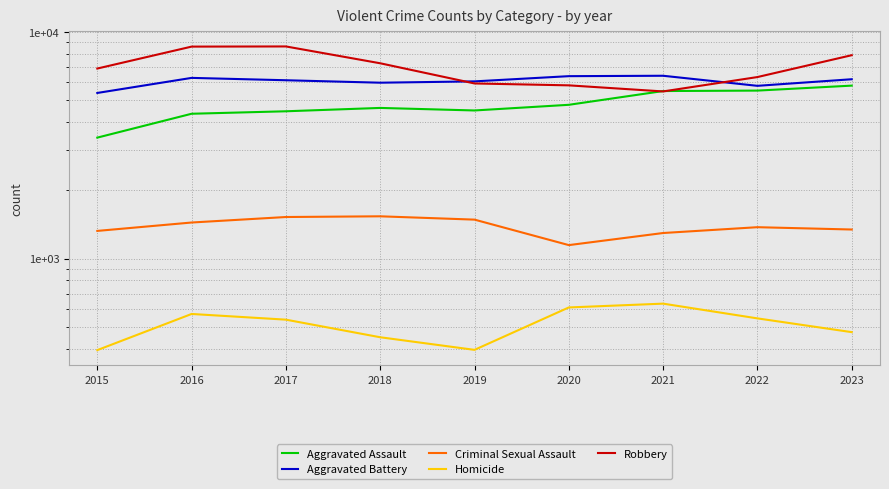

The value of Aggravated Assault at 2020 is 8117. True or false?

False